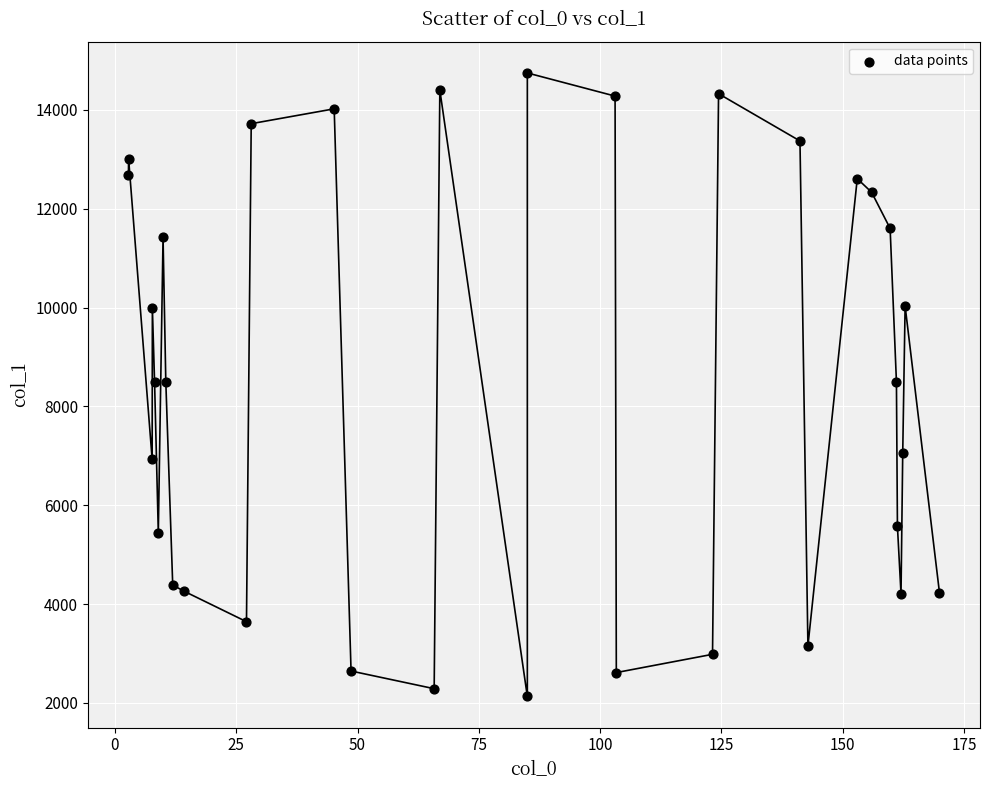

What is the range of X values (max minus min)?

167.2